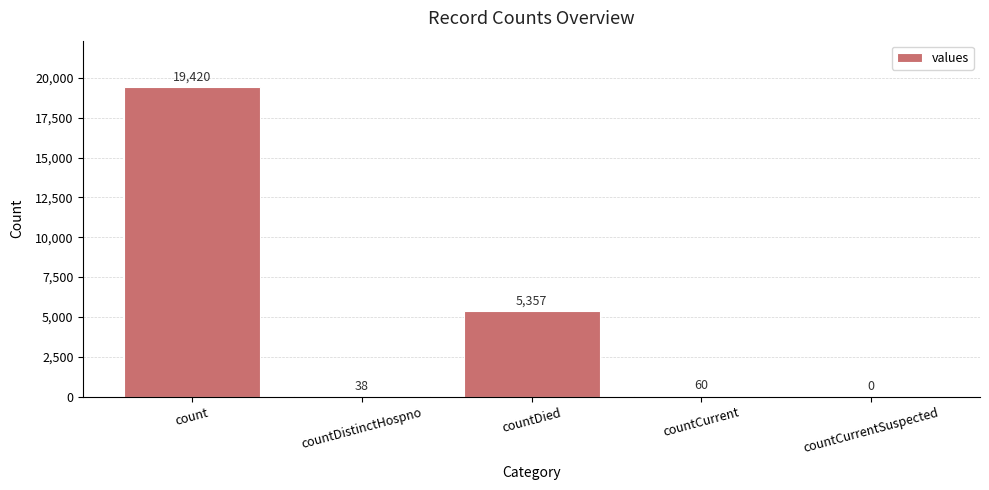

What is the sum of the values at countCurrentSuspected and countCurrent?

60